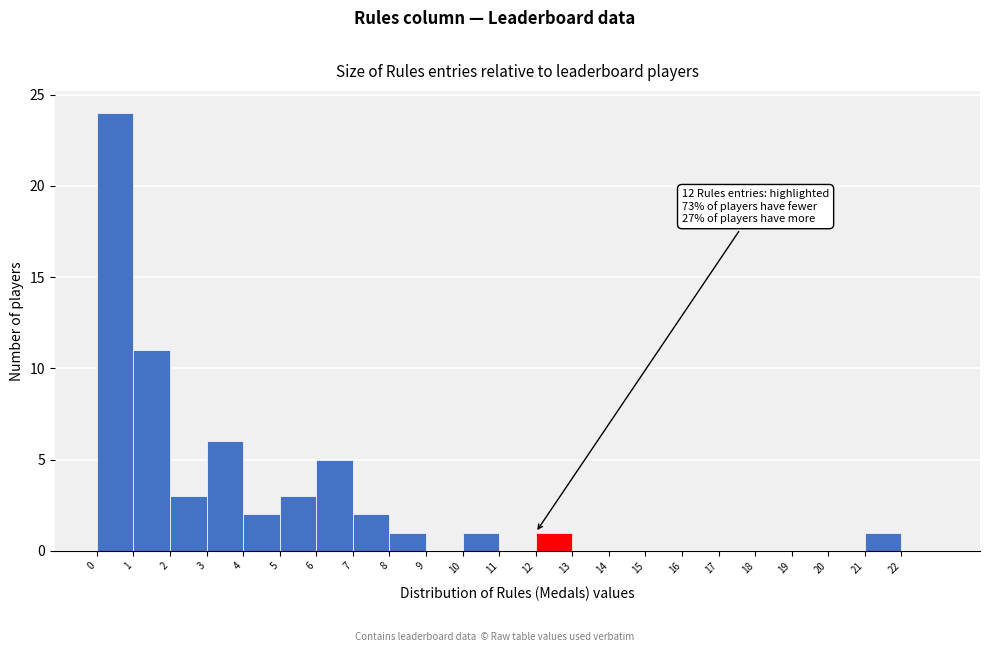

Which range on the x-axis has the tallest bar?

0 to 1